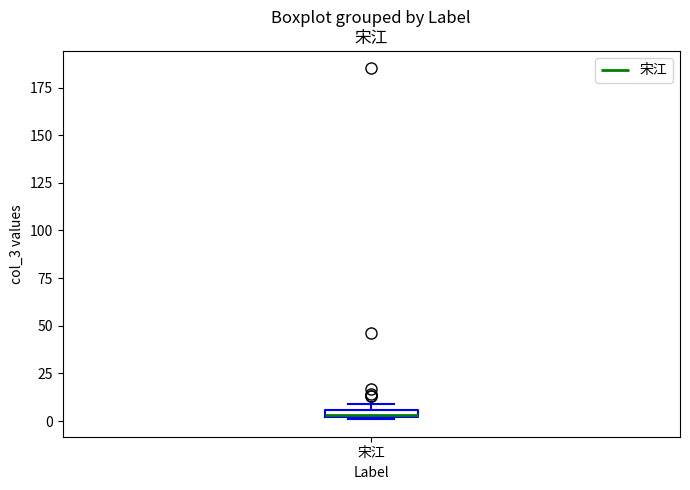

Where is the upper edge of the box for 宋江 on the y-axis? The values are not printed on the chart, so give them approximately, as read against the axis.

5